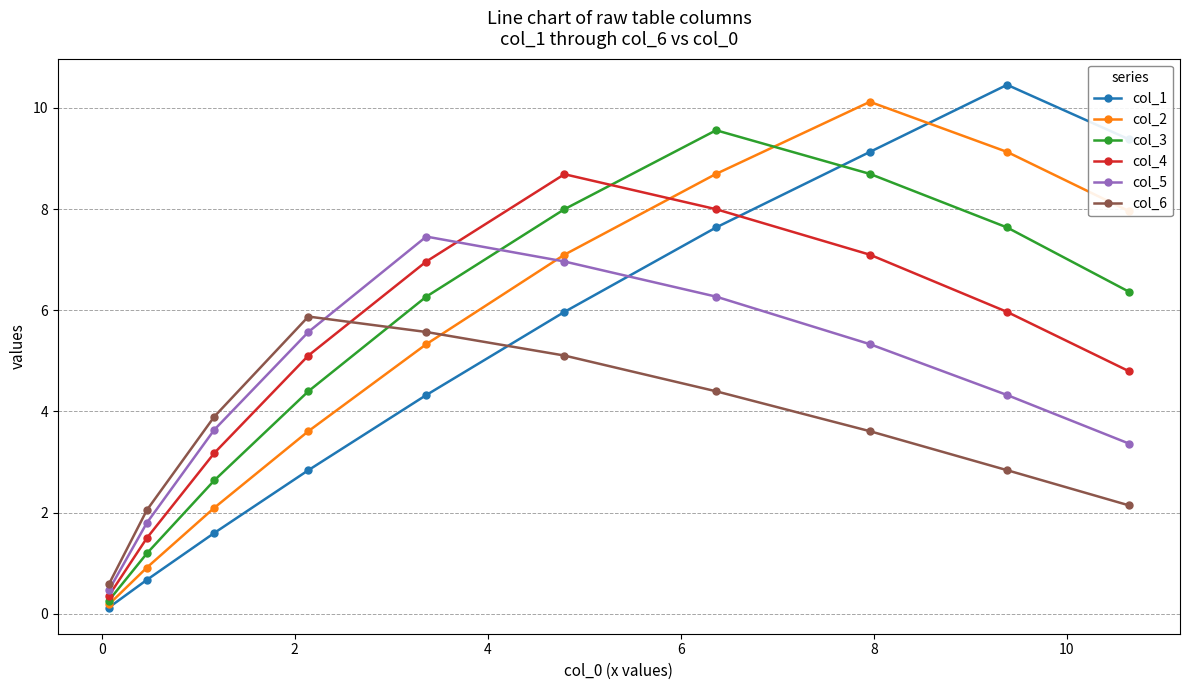

What is the maximum value shown in the chart?

10.5